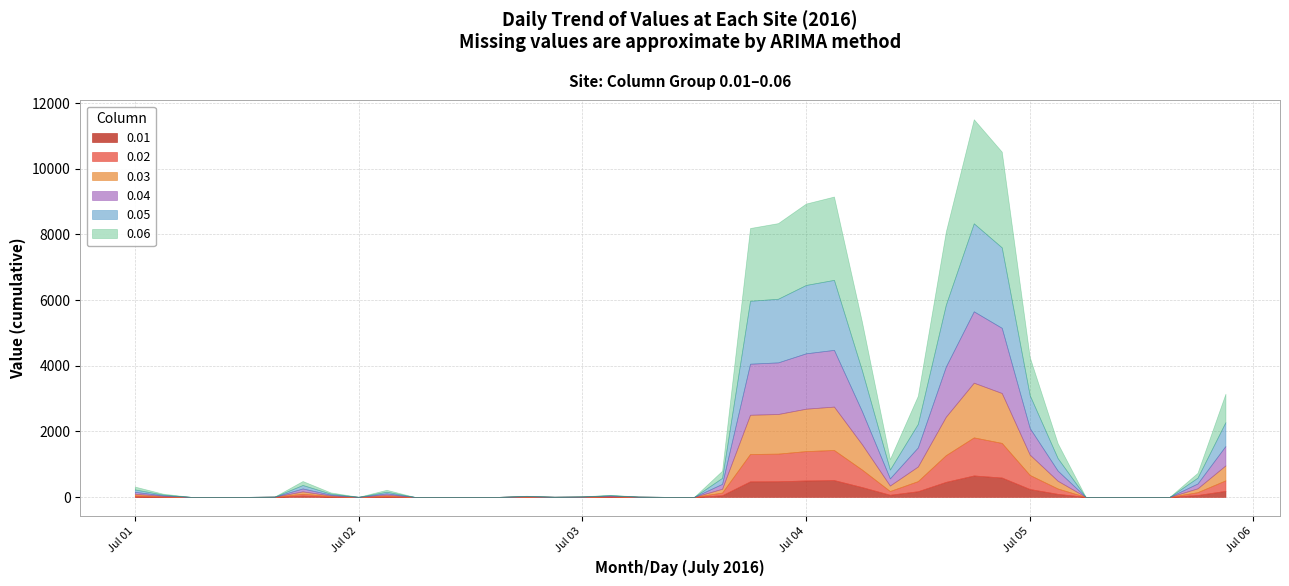

True or false: 0.02 and 0.03 intersect in this chart.

False